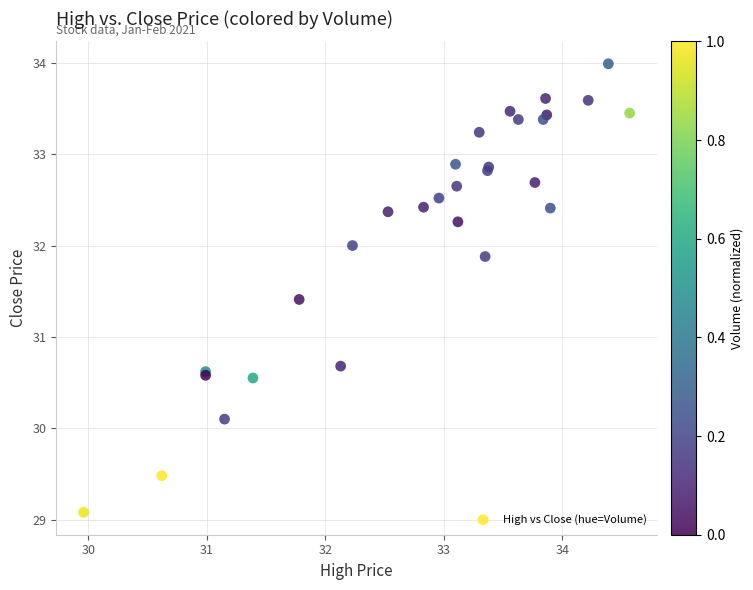

What Y value in the scatter plot is closest to 31?

30.7